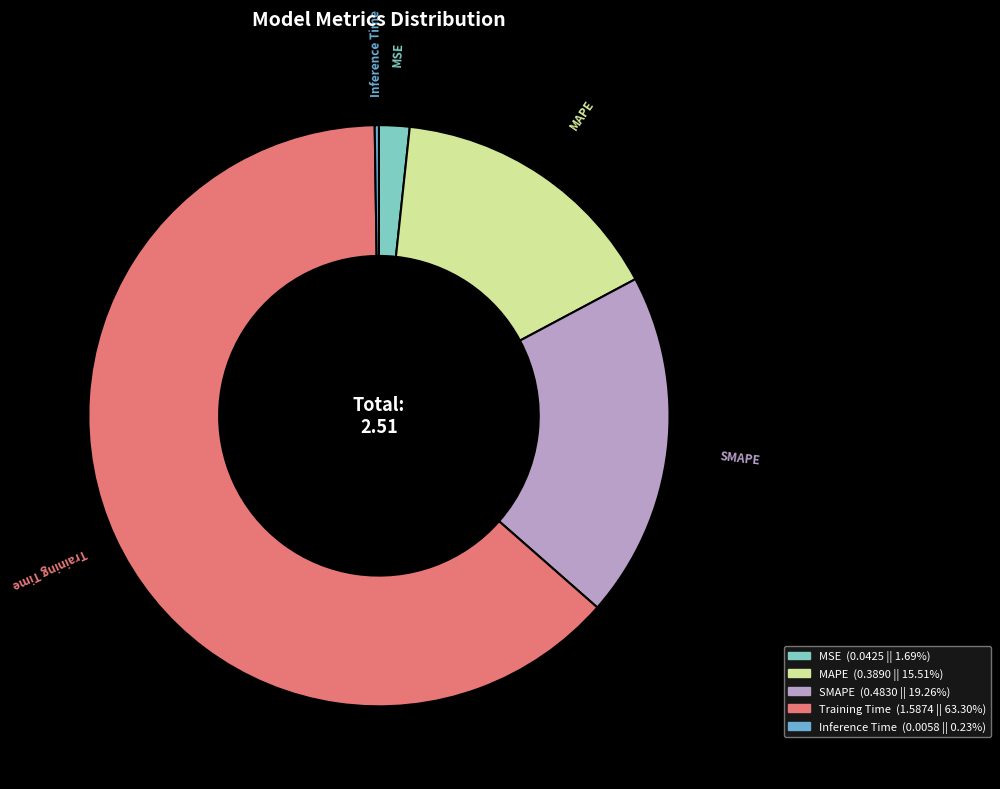

Which slice represents more than half of the pie?

Training Time